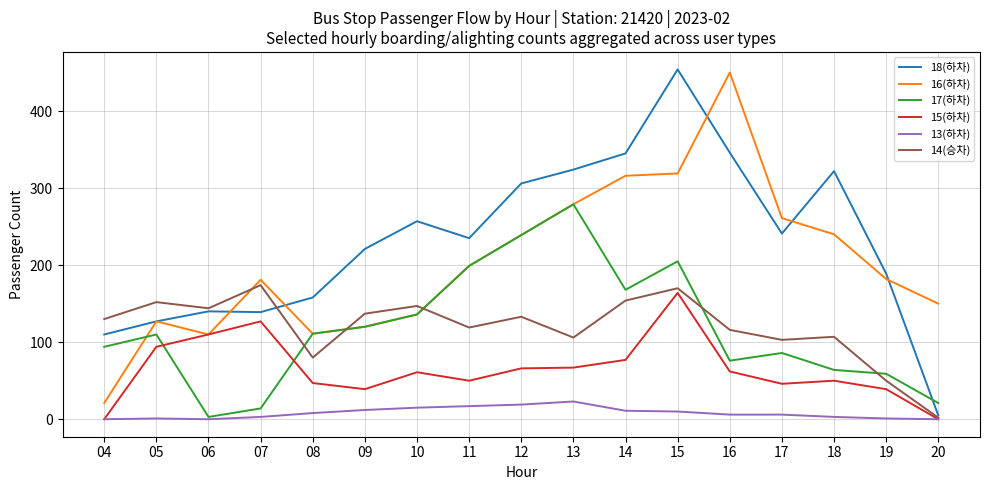

What is the spread (max minus min) of values at 17?

255